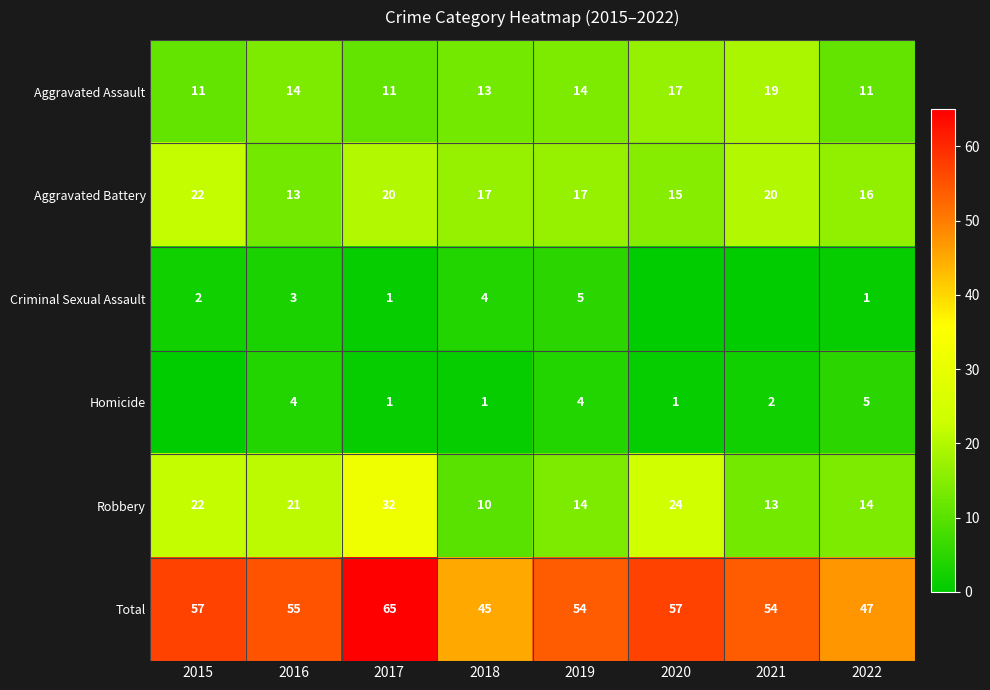

True or false: Robbery has a value of 10 at 2018.

True